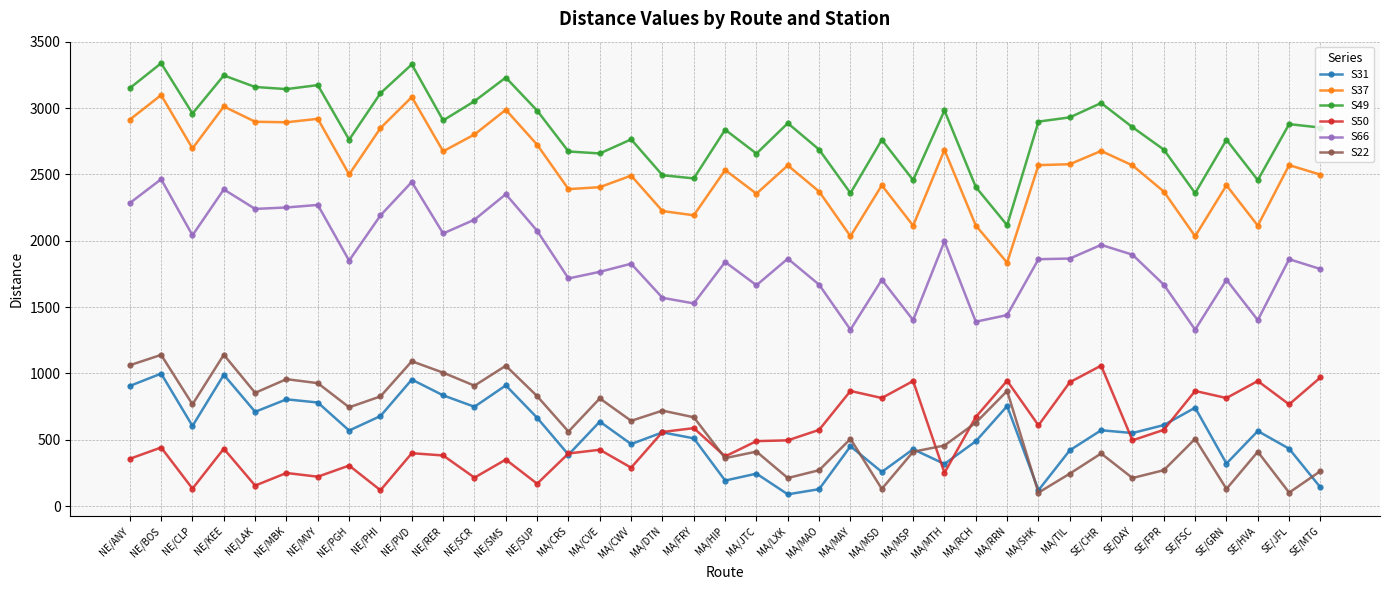

True or false: S66 and S49 cross at least once.

False